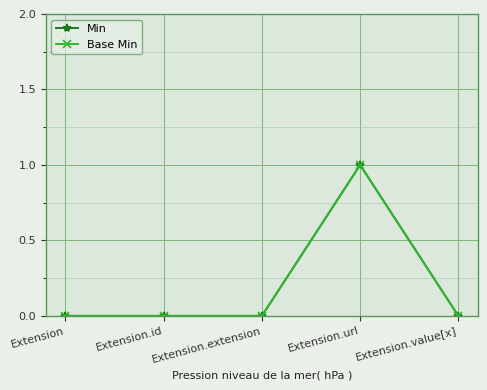

Count the Base Min values in the range 0 to 1.

5